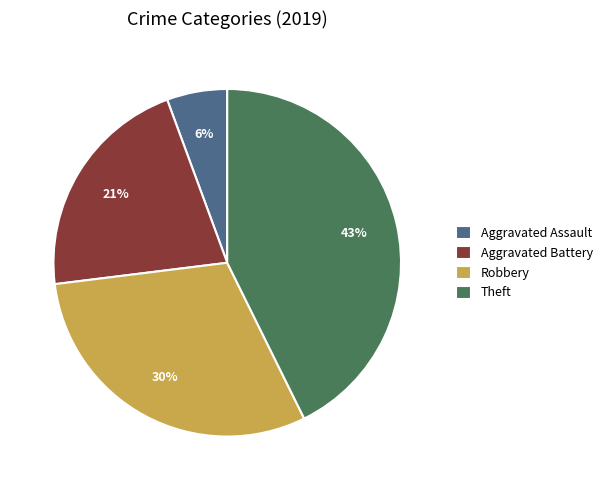

To the nearest percent, what is the difference between the largest and smallest slice percentages?

37%